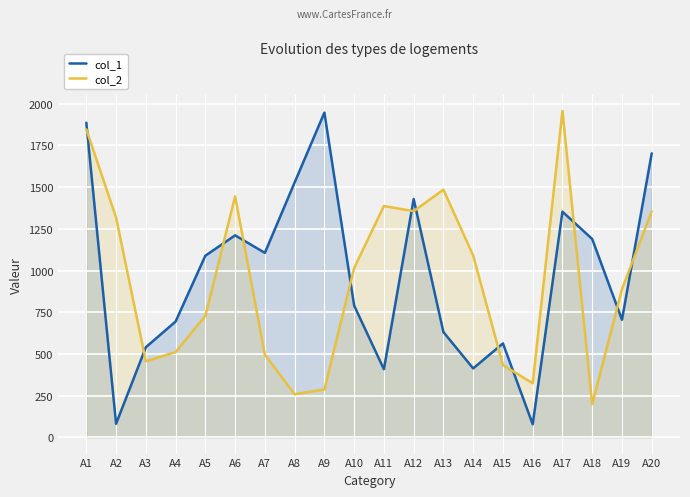

What is the difference between the second highest and second lowest values in the col_2 series?

1589